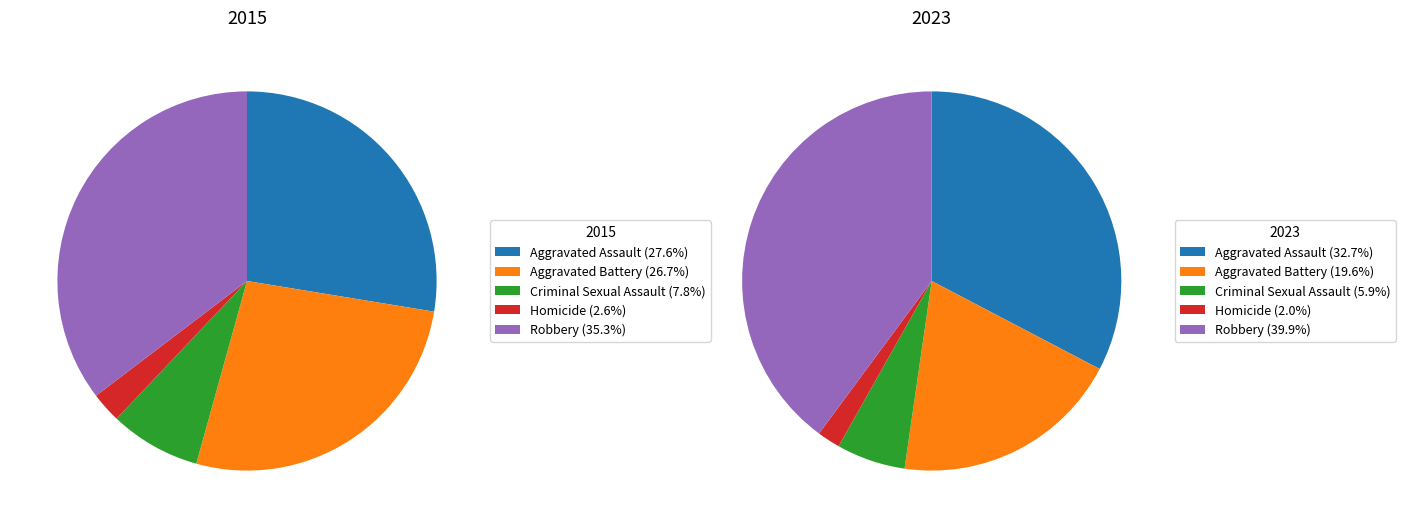

Which slice is the largest?

Robbery